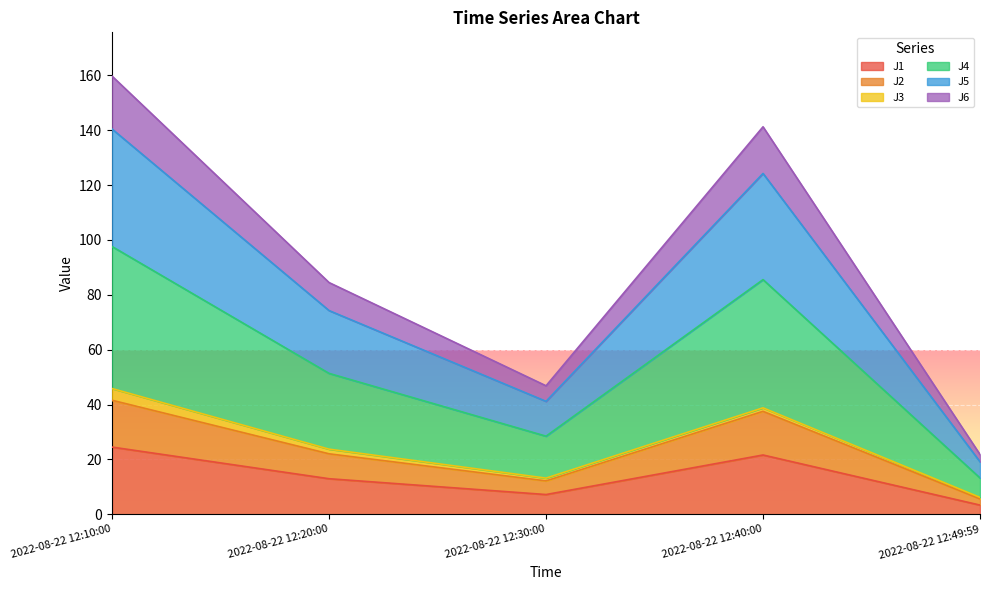

In J2, how many points are lower than both neighbors (excluding endpoints)?

1